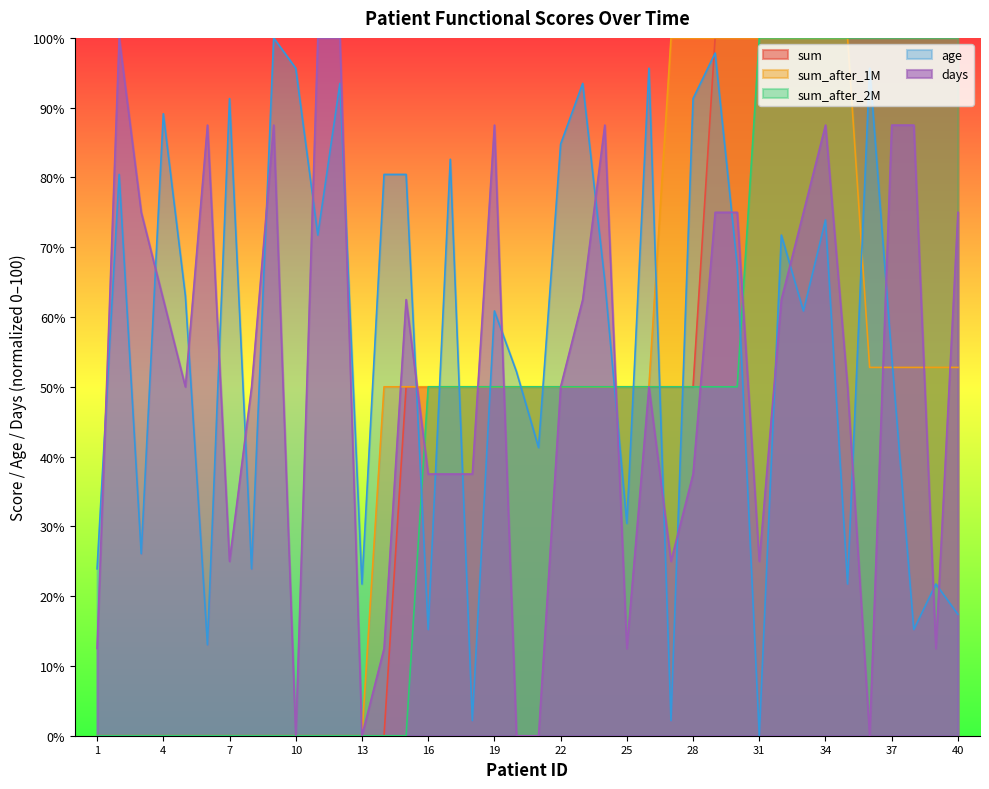

Where is age nearest to the value 49?

20